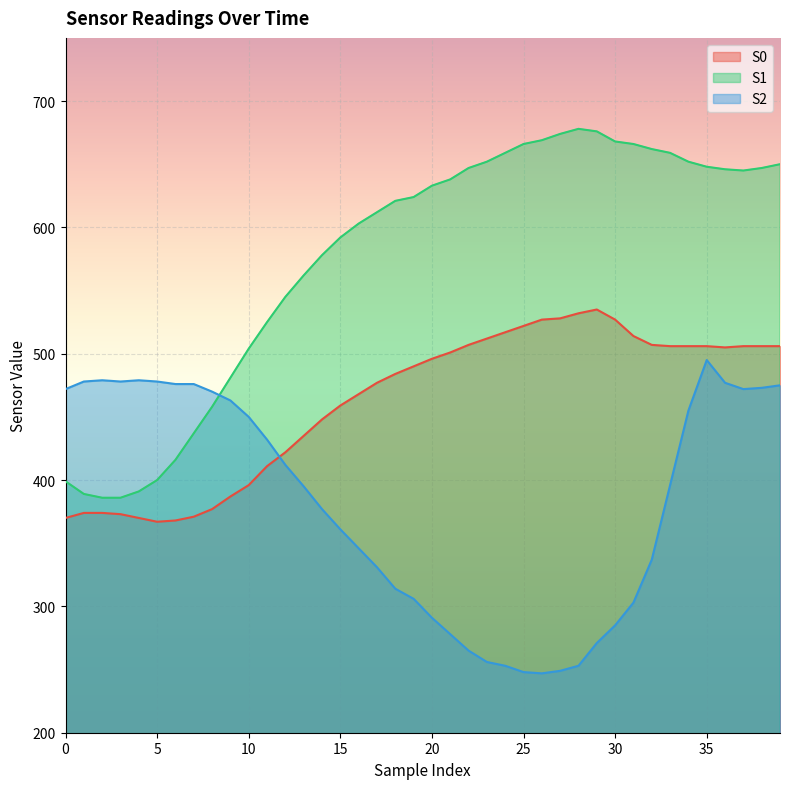

Reading left to right, list all the values displayed in this chart.

S0: 0=370	1=374	2=374	3=373	4=370	5=367	6=368	7=371	8=377	9=387	10=396	11=411	12=422	13=435	14=448	15=459	16=468	17=477	18=484	19=490	20=496	21=501	22=507	23=512	24=517	25=522	26=527	27=528	28=532	29=535	30=527	31=514	32=507	33=506	34=506	35=506	36=505	37=506	38=506	39=506
S1: 0=399	1=389	2=386	3=386	4=391	5=400	6=416	7=437	8=458	9=481	10=504	11=525	12=545	13=562	14=578	15=592	16=603	17=612	18=621	19=624	20=633	21=638	22=647	23=652	24=659	25=666	26=669	27=674	28=678	29=676	30=668	31=666	32=662	33=659	34=652	35=648	36=646	37=645	38=647	39=650
S2: 0=472	1=478	2=479	3=478	4=479	5=478	6=476	7=476	8=470	9=463	10=450	11=432	12=412	13=395	14=377	15=361	16=346	17=331	18=314	19=306	20=291	21=278	22=265	23=256	24=253	25=248	26=247	27=249	28=253	29=271	30=285	31=303	32=337	33=396	34=455	35=495	36=477	37=472	38=473	39=475